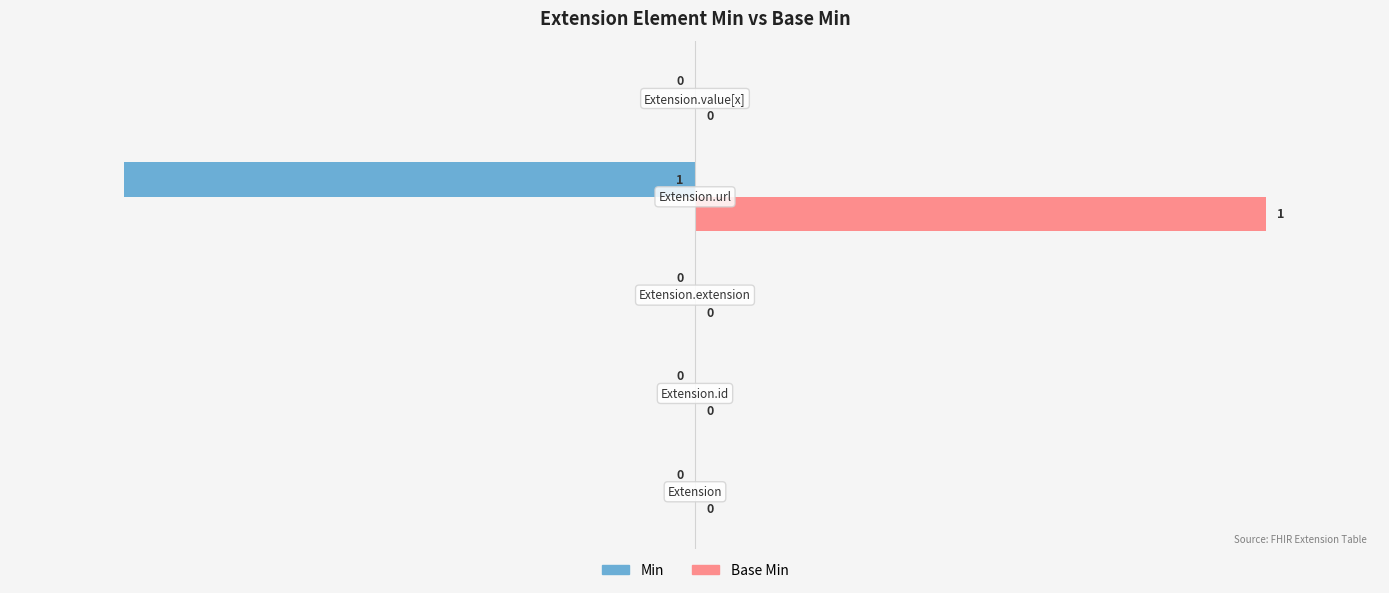

Which series has the largest total across all categories?

Base Min